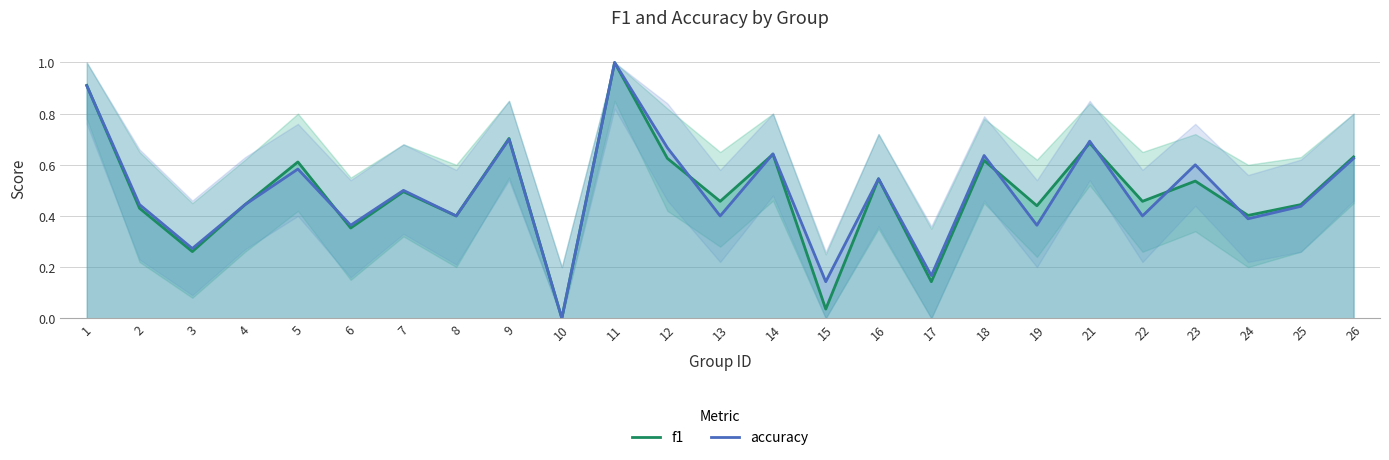

Rank the series by their maximum value, from lowest to highest.

f1, accuracy